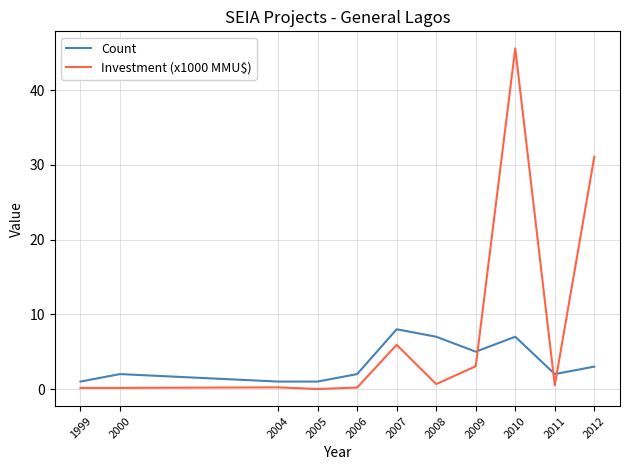

Does the chart display data point markers on the line(s)?

No